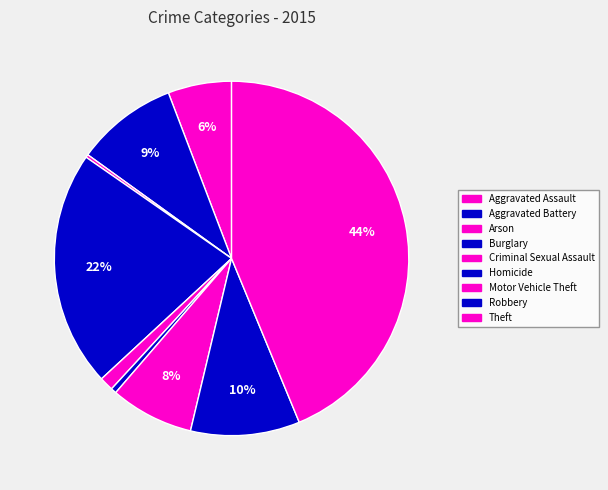

Does any single category account for the majority?

No